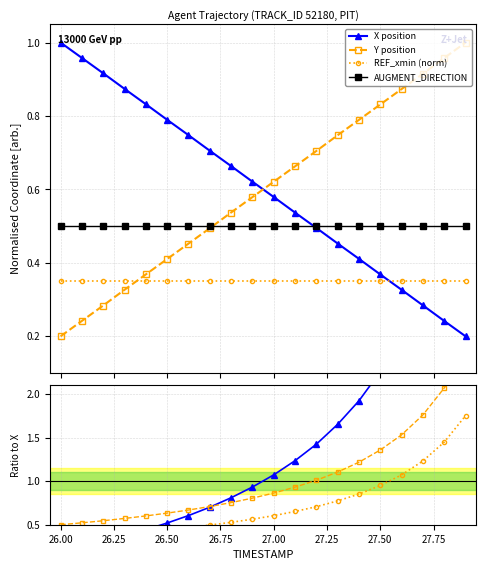

True or false: AUGMENT_DIRECTION and REF_xmin (norm) intersect in this chart.

False